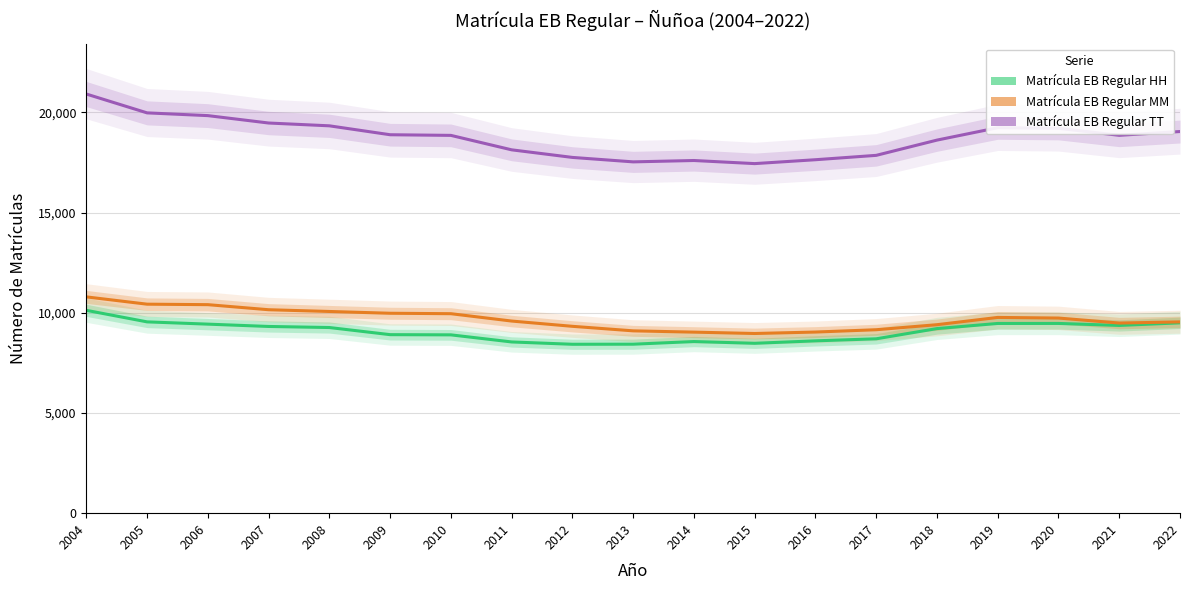

At which category is the sum across all series the highest?

2004